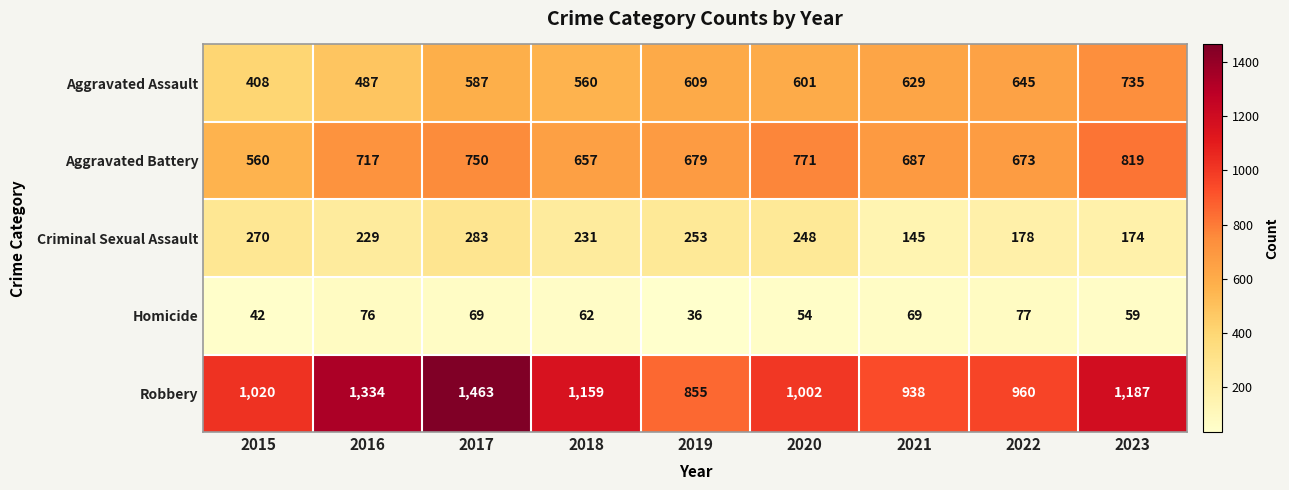

Where does the Homicide series first go above 62?

2016